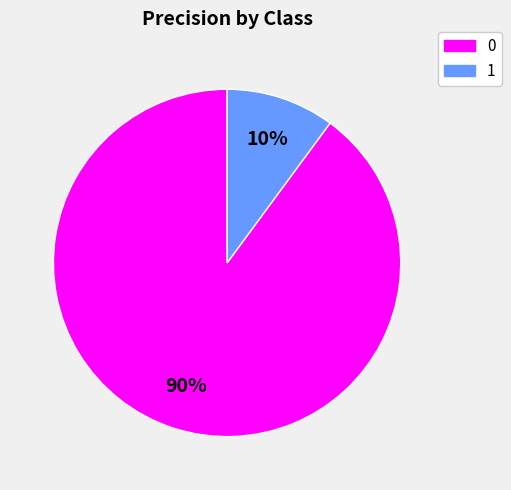

How many slices are in this pie chart?

2